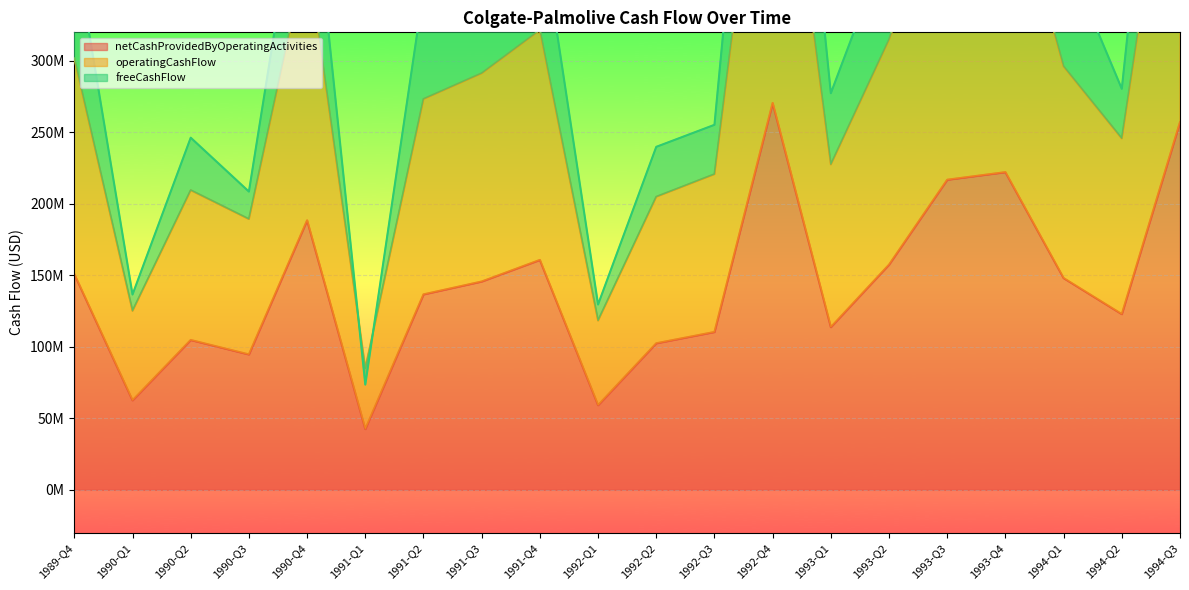

True or false: netCashProvidedByOperatingActivities and freeCashFlow cross at least once.

False